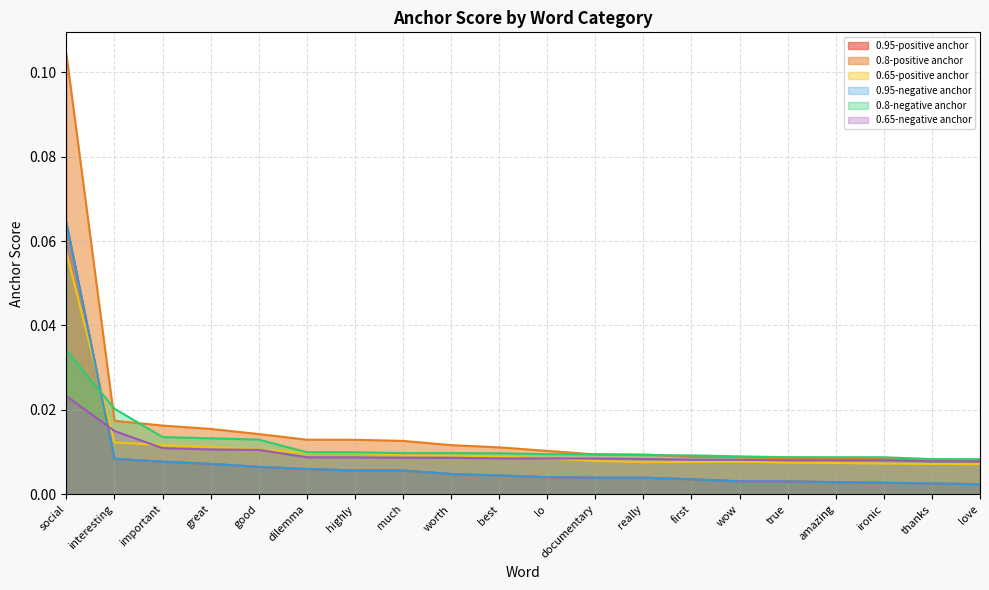

Which category has the lowest value across all series?

love